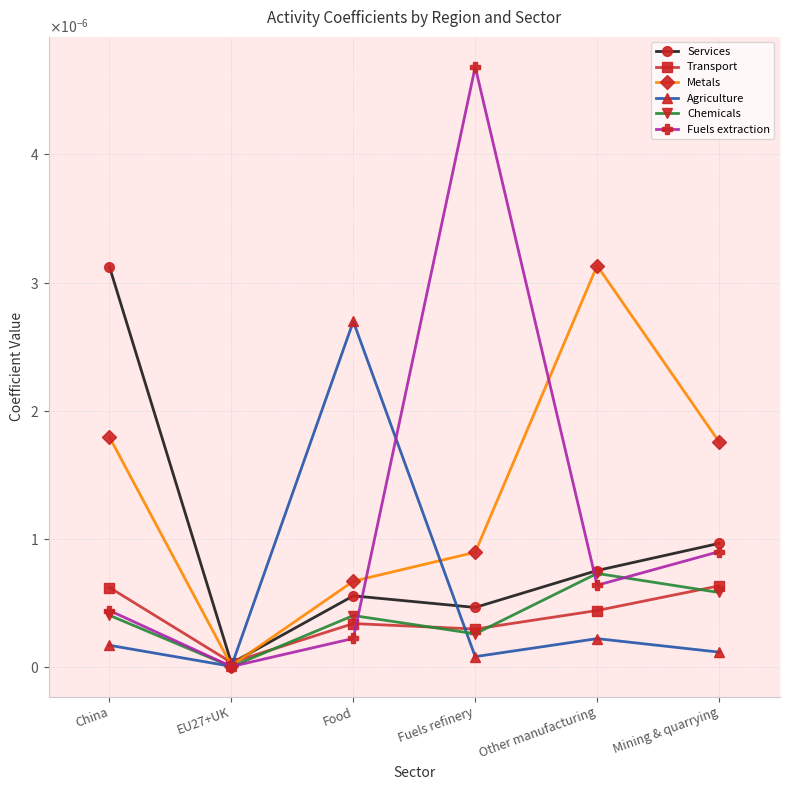

At how many categories does at least one series exceed 0?

6